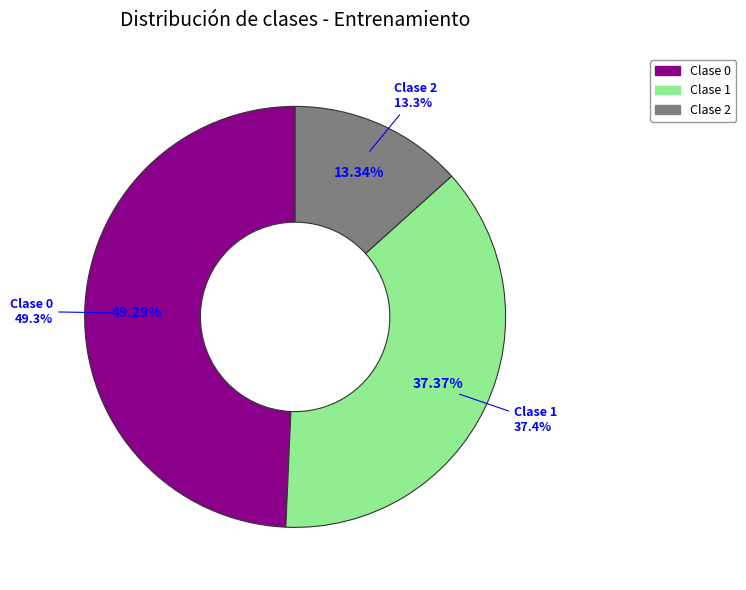

Is there a majority slice in this chart?

No